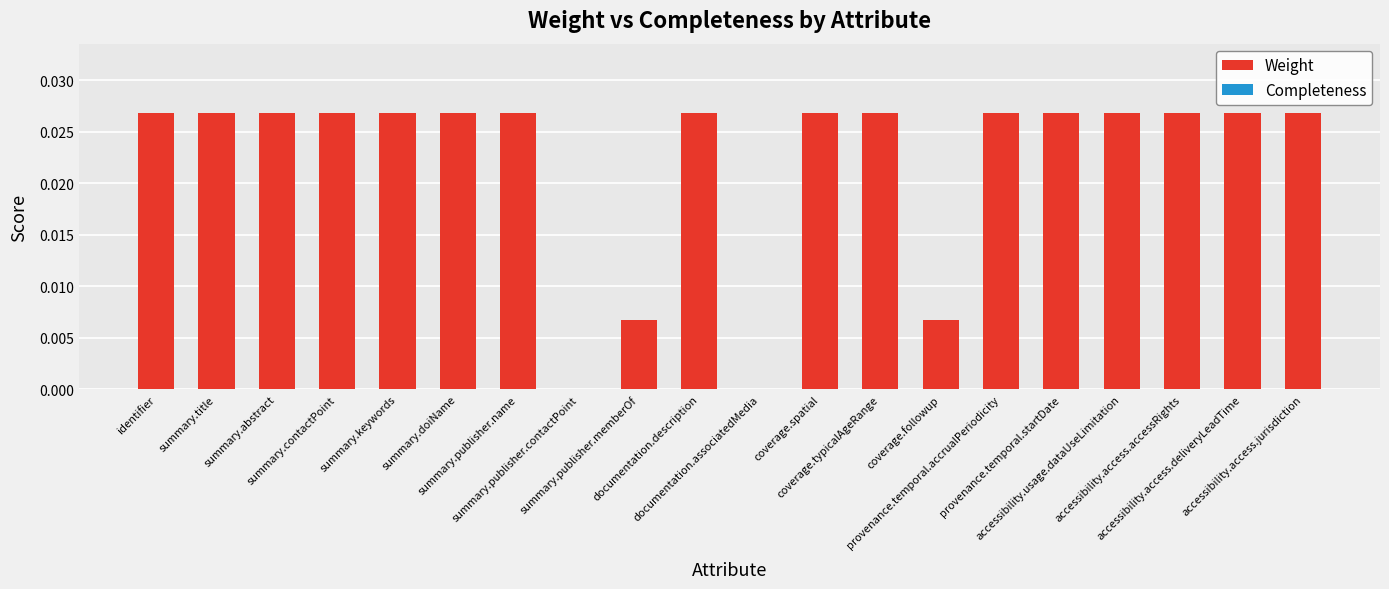

What is the sum of all values?

0.4